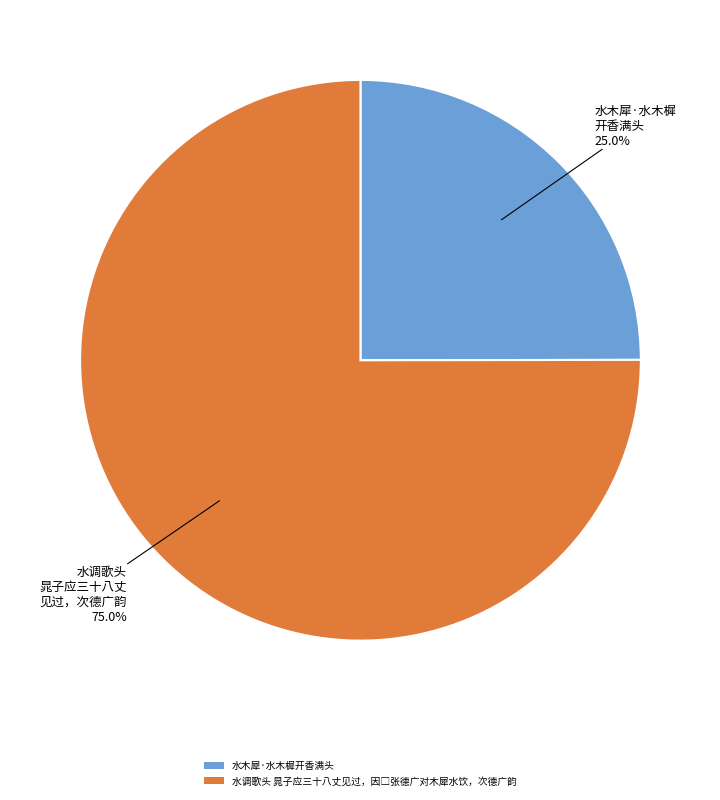

What percentage is NOT represented by 水木犀·水木樨开香满头?

75.0%